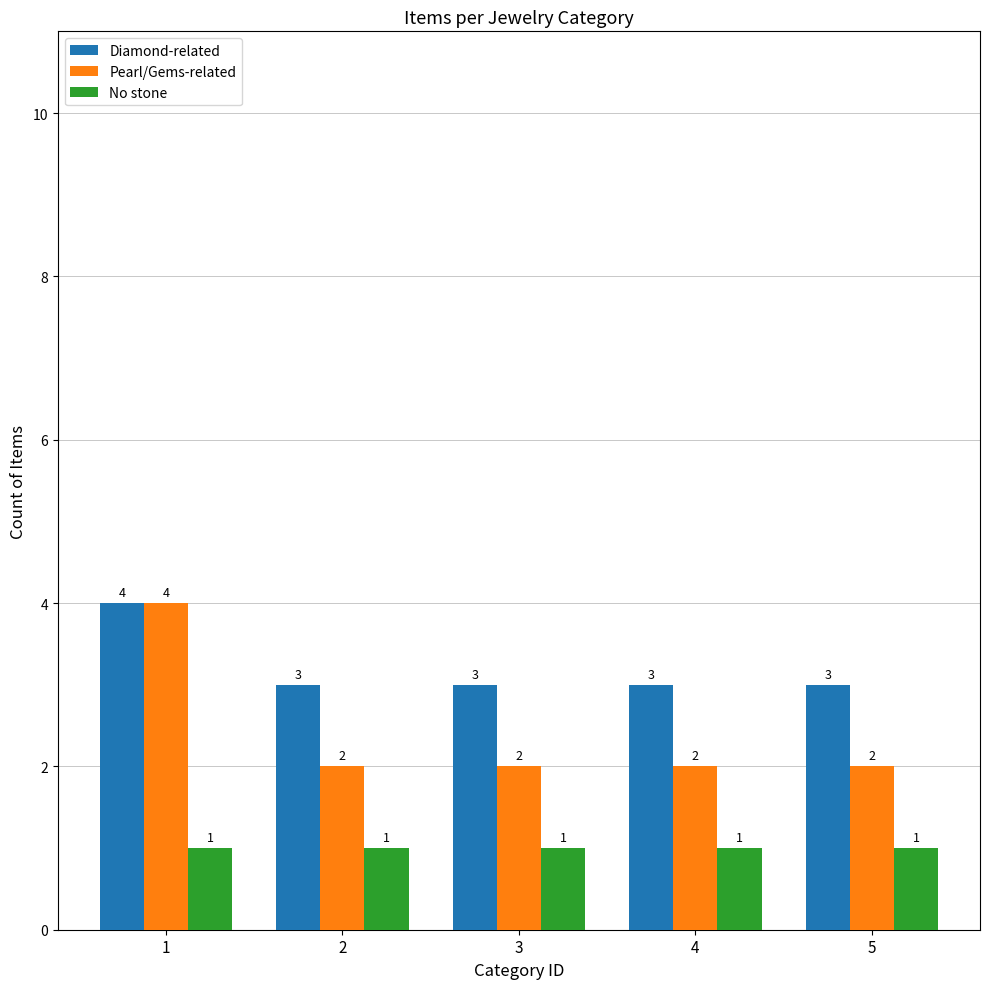

What is the spread (max minus min) of values at 4?

2